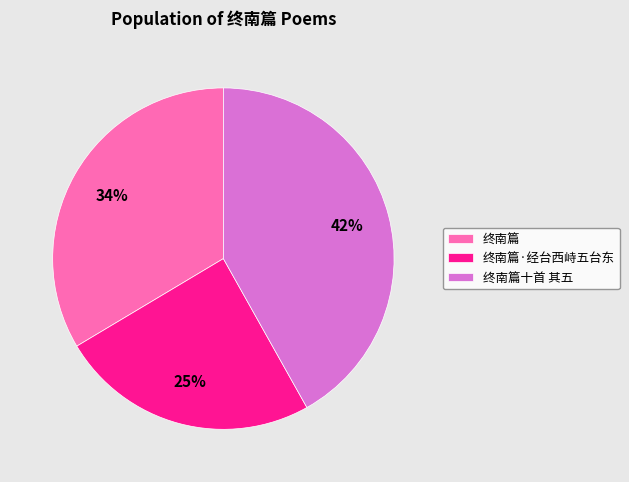

To the nearest percent, what is the average slice percentage?

33%